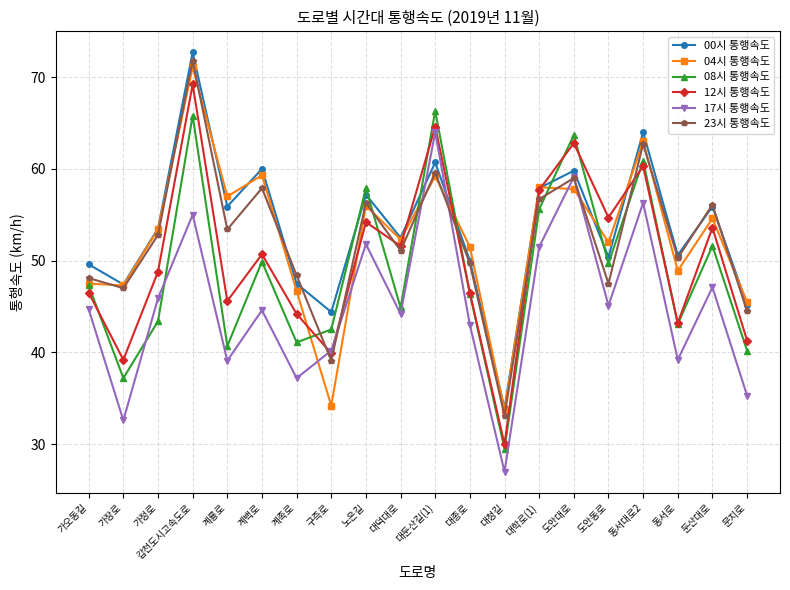

True or false: 12시 통행속도 and 08시 통행속도 intersect in this chart.

True